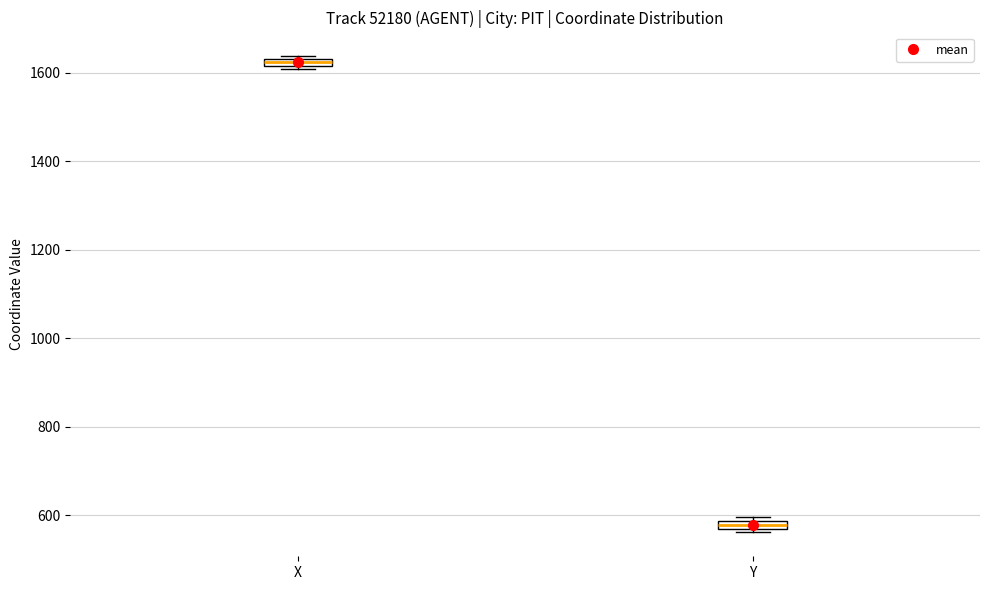

Where is the upper edge of the box for Y on the y-axis? The values are not printed on the chart, so give them approximately, as read against the axis.

580